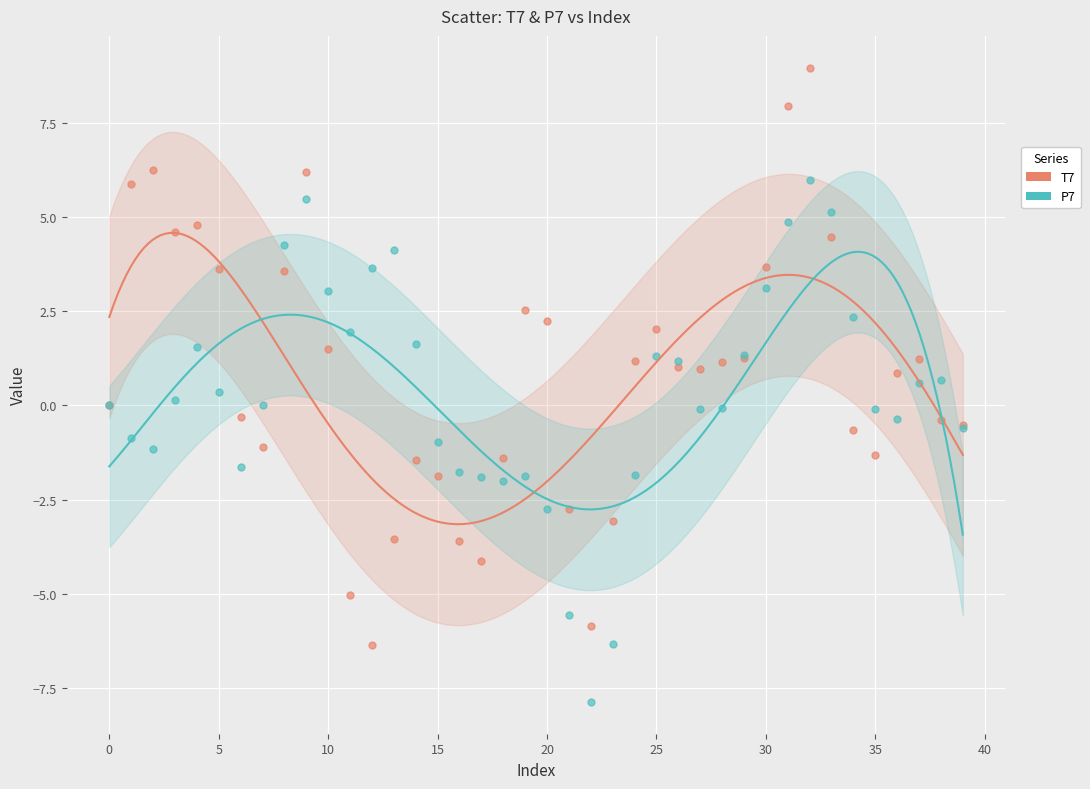

Which series has the widest spread of Y values?

T7